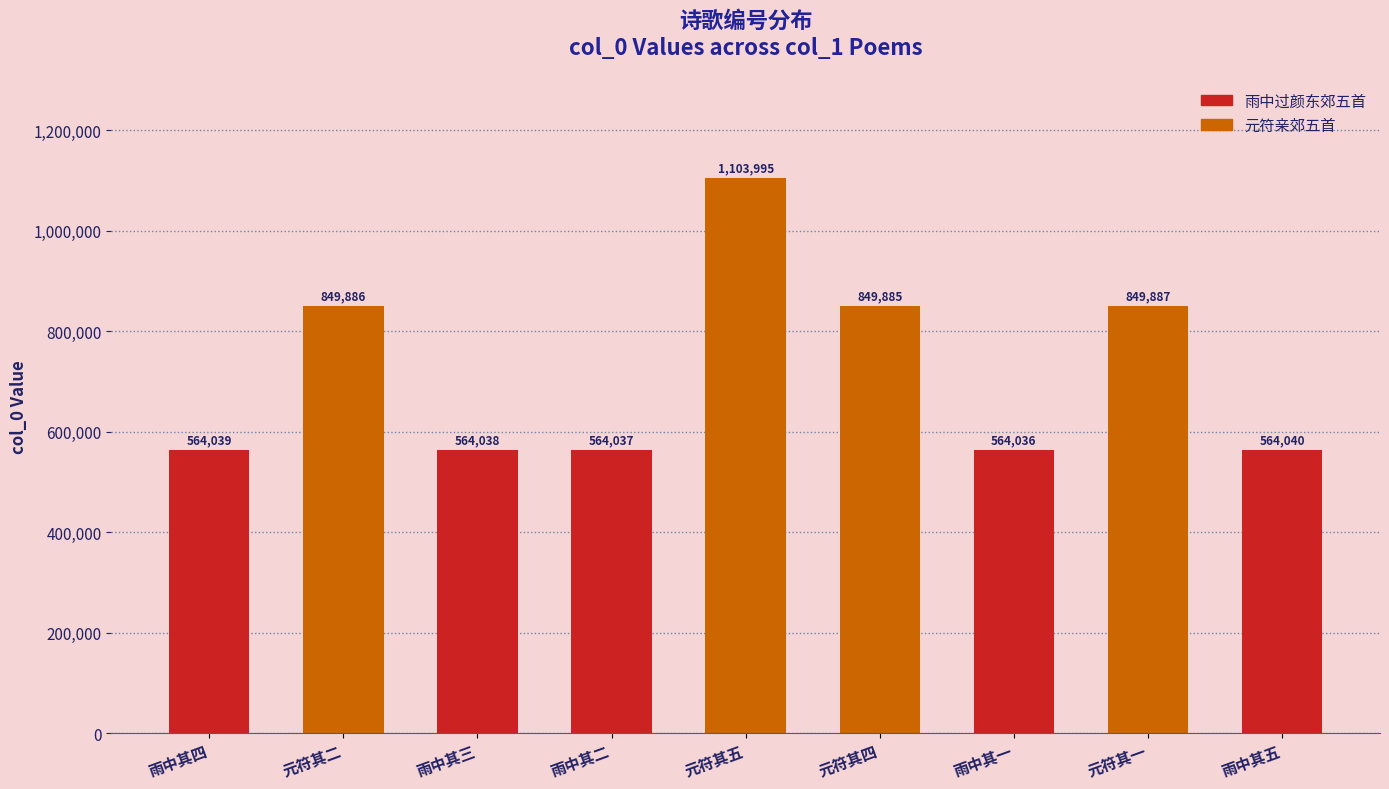

Where does the data first go above 564040?

元符其二